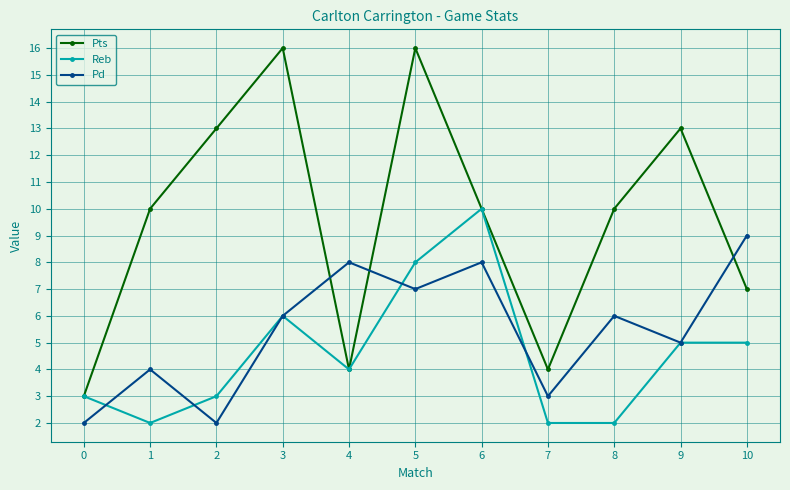

Is the value of Pts at 10 greater than the value of Pd at 2?

Yes